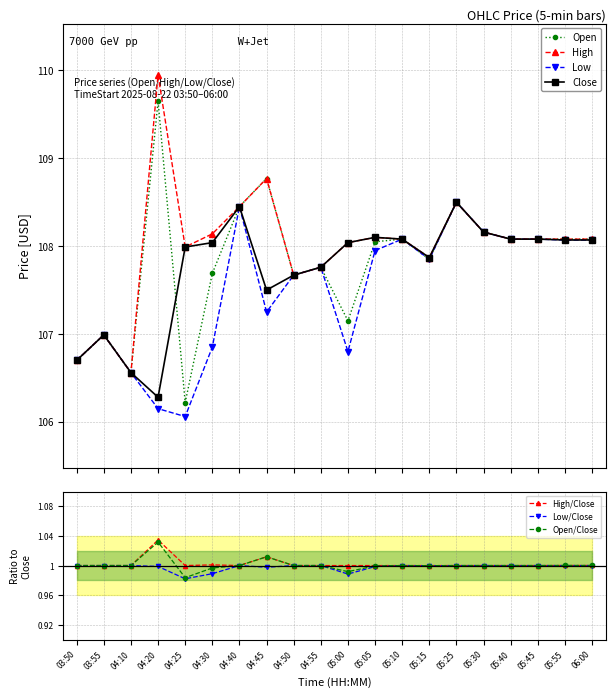

How many data points in High are less than 108?

7